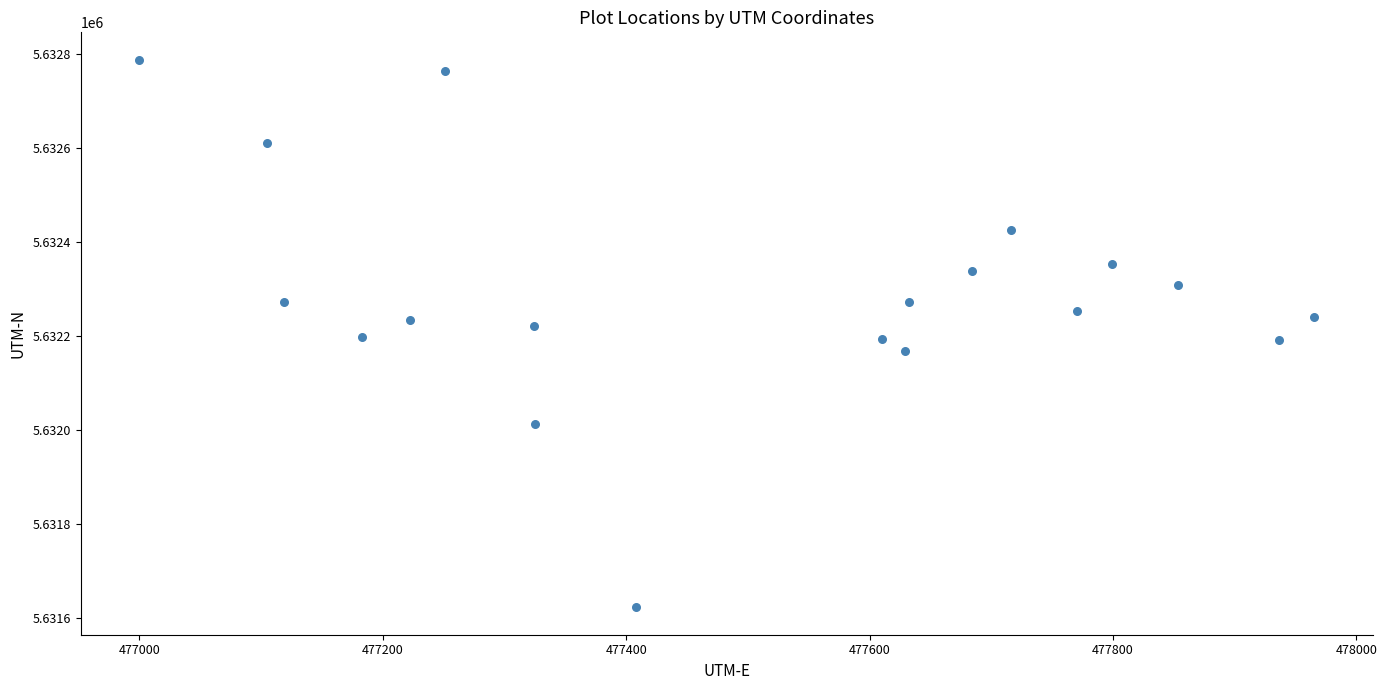

What is the range of Y values (max minus min)?

1165